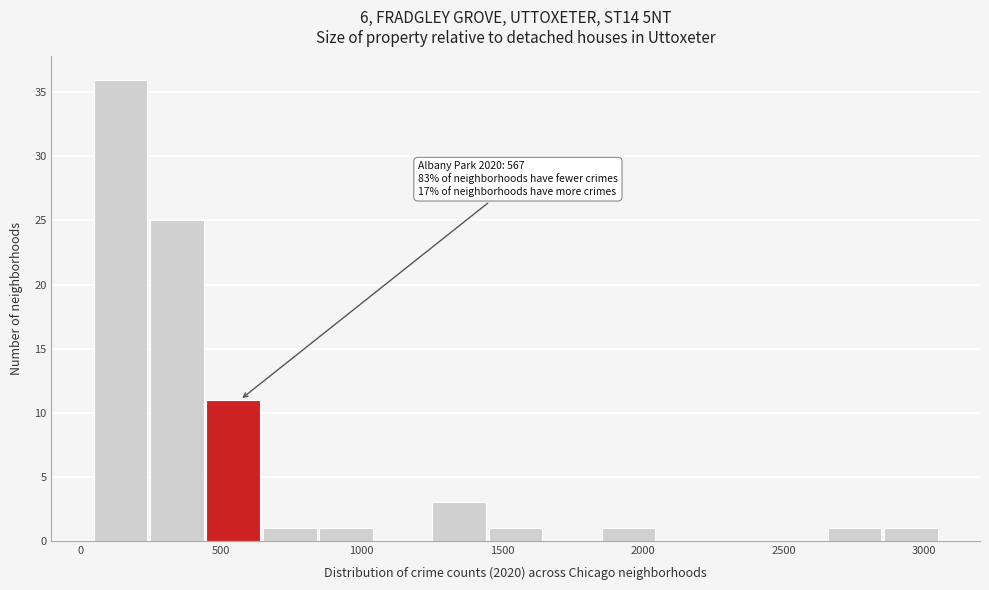

Over which range of the x-axis is the bar tallest?

50 to 250